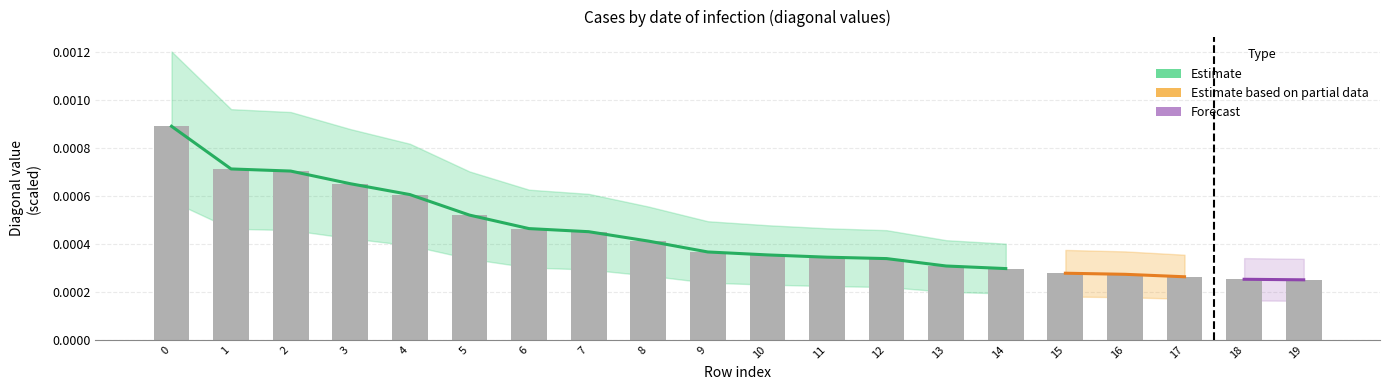

Rank the categories by value from highest to lowest.

0, 1, 2, 3, 4, 5, 6, 7, 8, 9, 10, 11, 12, 13, 14, 15, 16, 17, 18, 19